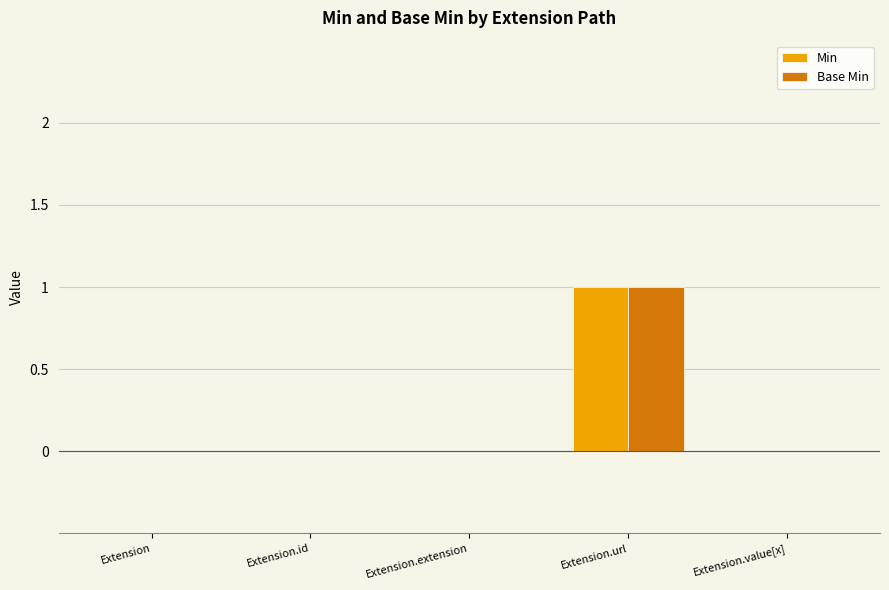

How many Base Min values are between 0 and 1?

5